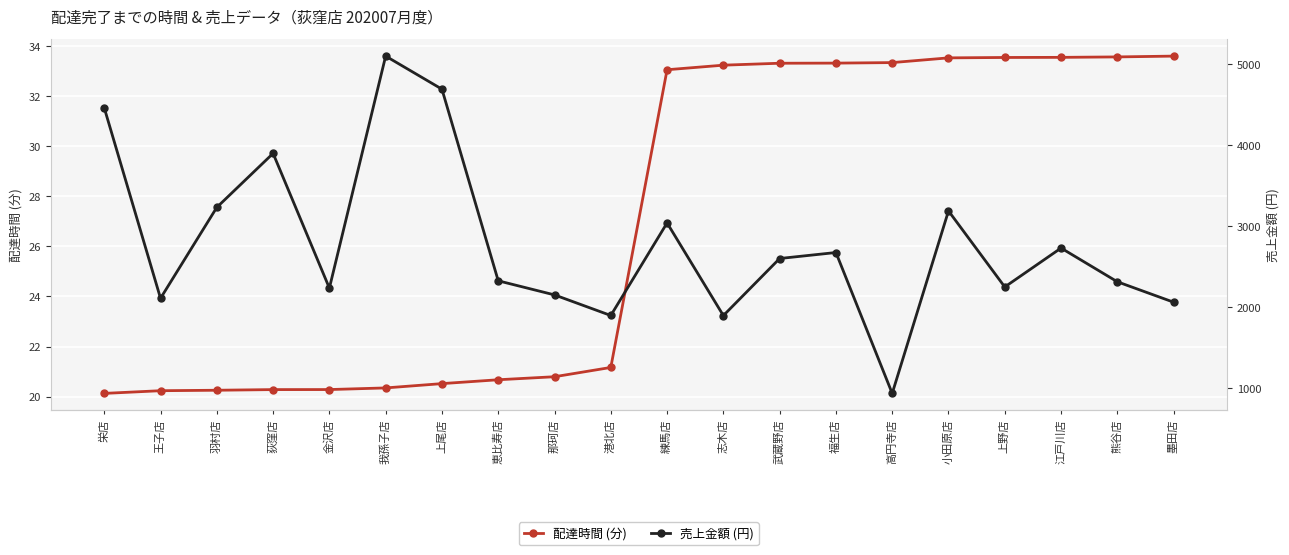

What is the label of the 3rd point from the left?

羽村店